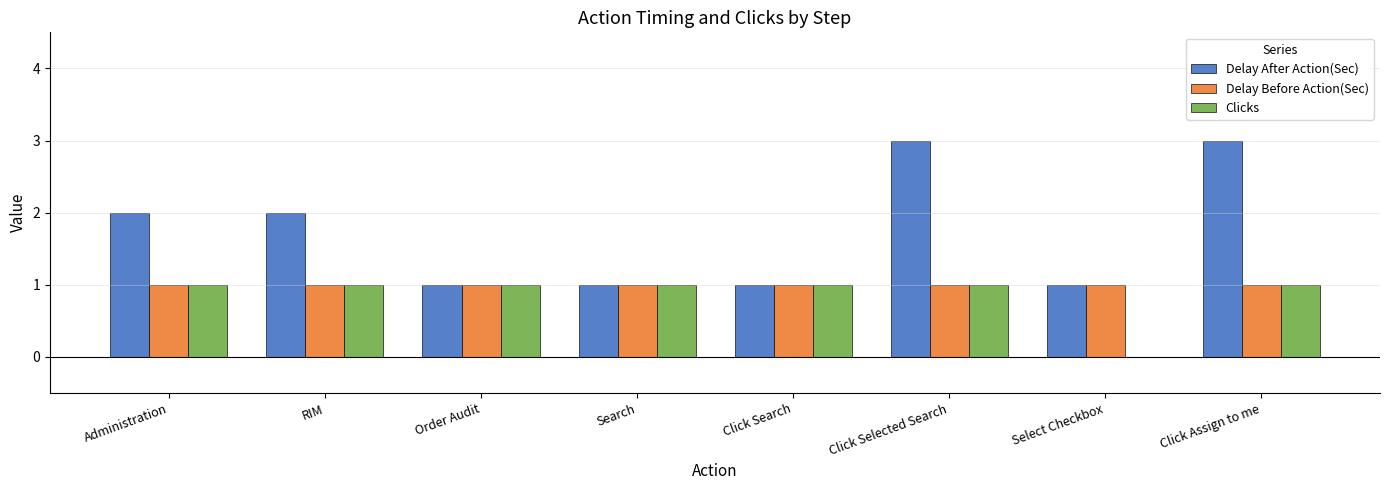

Is it true that Clicks equals 1 at RIM?

True